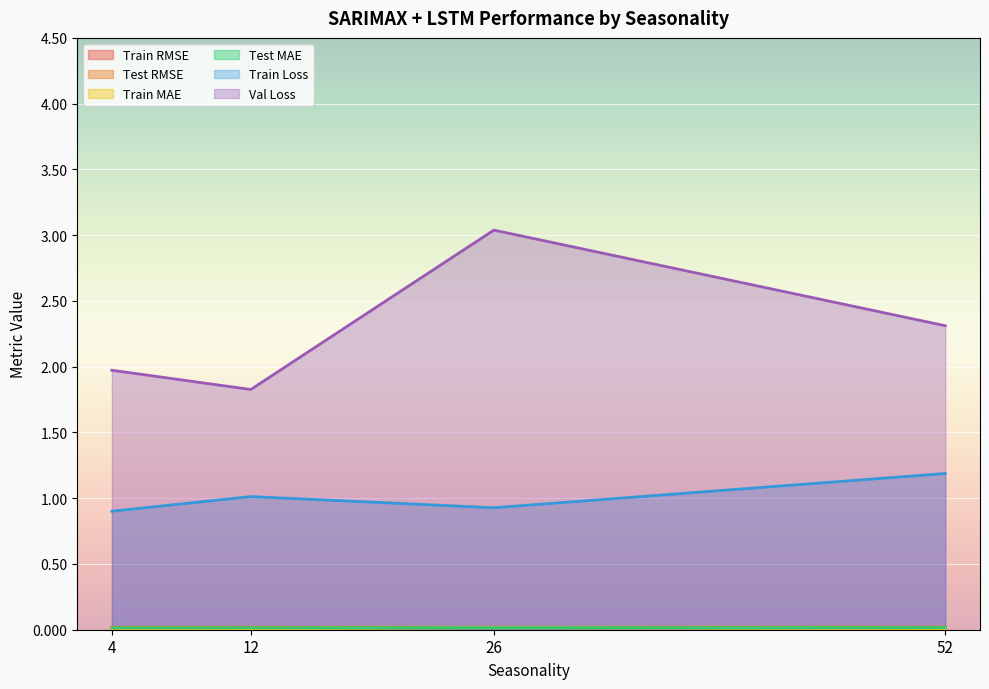

Reading right to left, list all the values displayed in this chart.

Train RMSE: 52=0.0	26=0.0	12=0.0	4=0.0
Test RMSE: 52=0.0	26=0.0	12=0.0	4=0.0
Train MAE: 52=0.0	26=0.0	12=0.0	4=0.0
Test MAE: 52=0.0	26=0.0	12=0.0	4=0.0
Train Loss: 52=1.2	26=0.9	12=1.0	4=0.9
Val Loss: 52=2.3	26=3.0	12=1.8	4=2.0